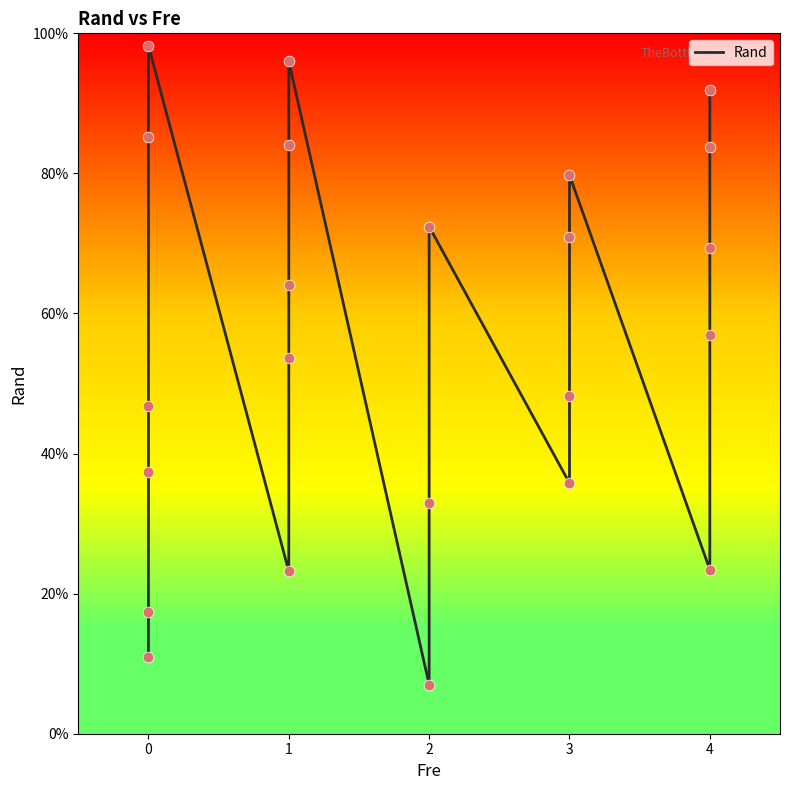

Between 2 and 0, which is larger?

2